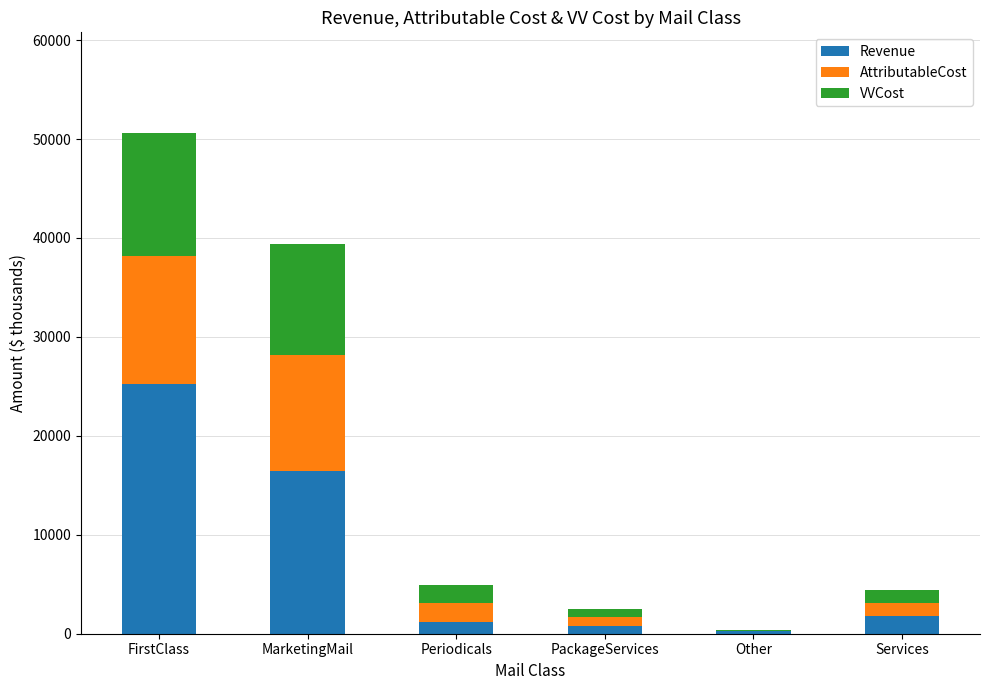

What are all the series names shown in the legend?

Revenue, AttributableCost, VVCost